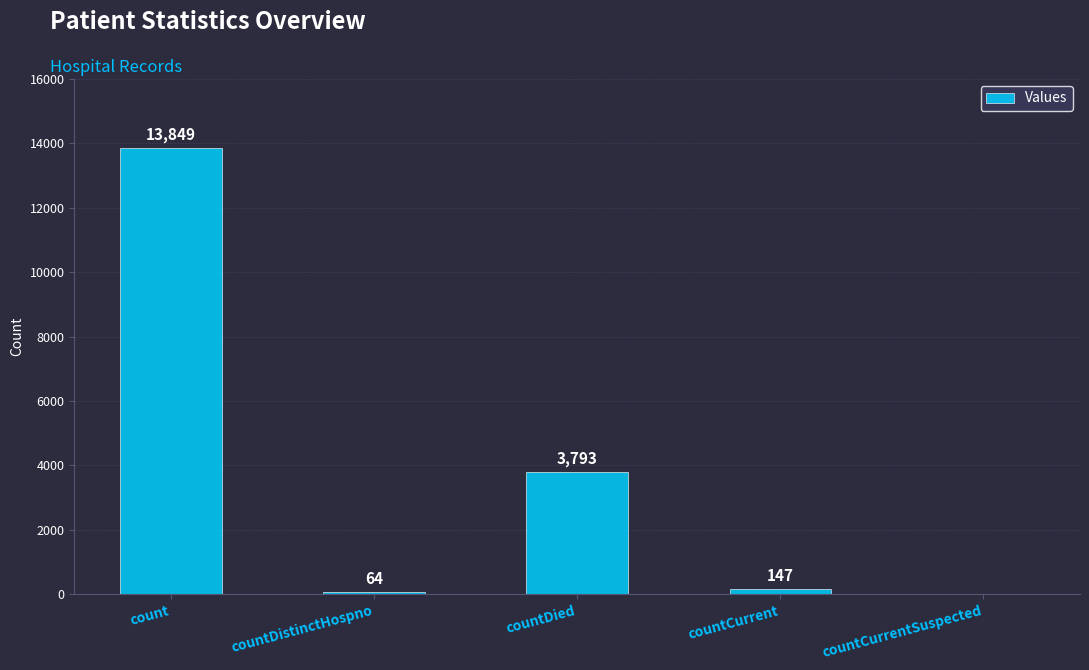

Which label corresponds to the largest value in the chart?

count